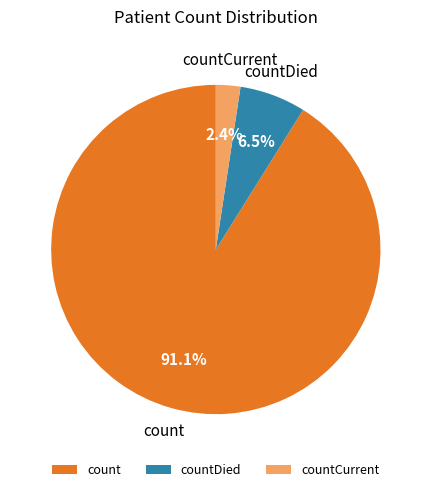

Combined, do countCurrent and count account for over 50%?

Yes